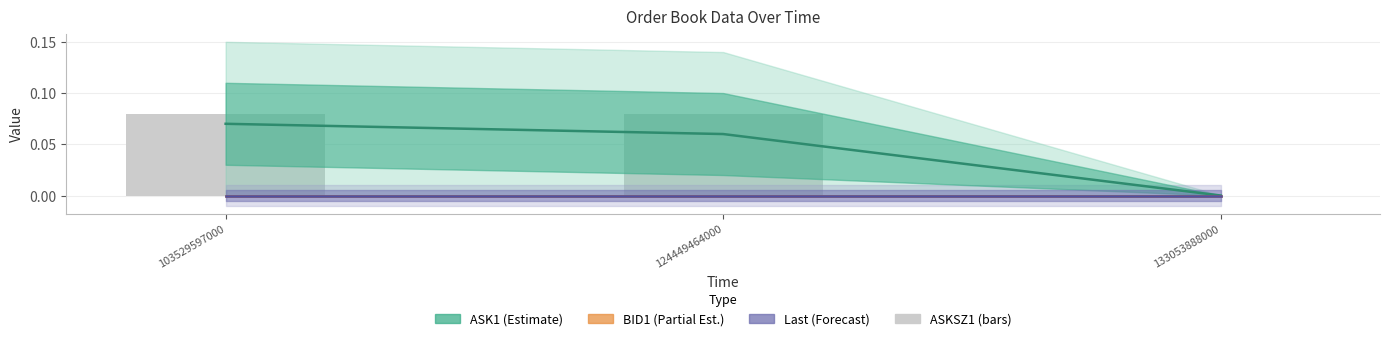

The value of BID1 (Partial Est.) at 133053888000 is 0.0. True or false?

True